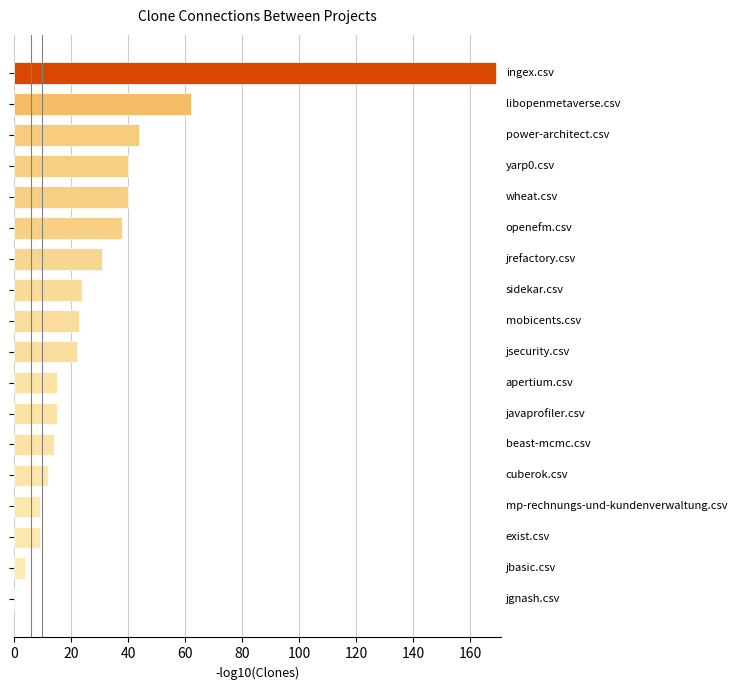

What is the greatest value displayed?

169